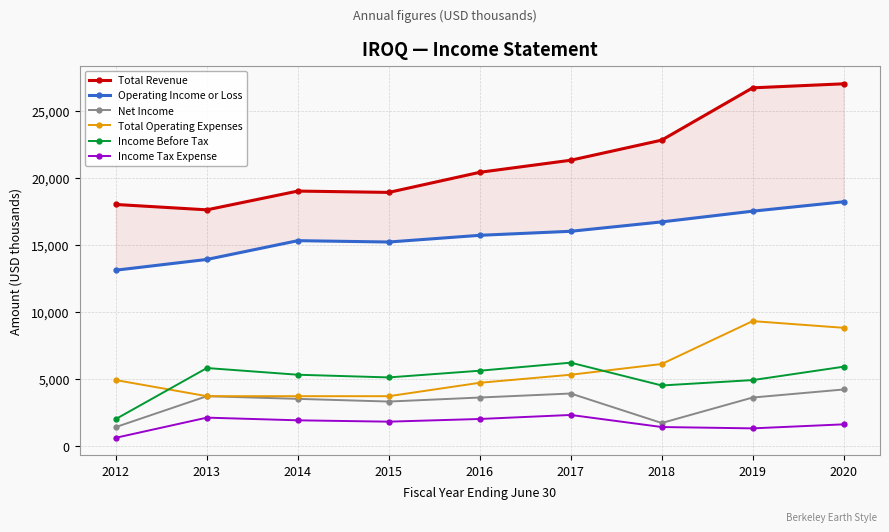

Where is the first local maximum for Total Operating Expenses?

2019